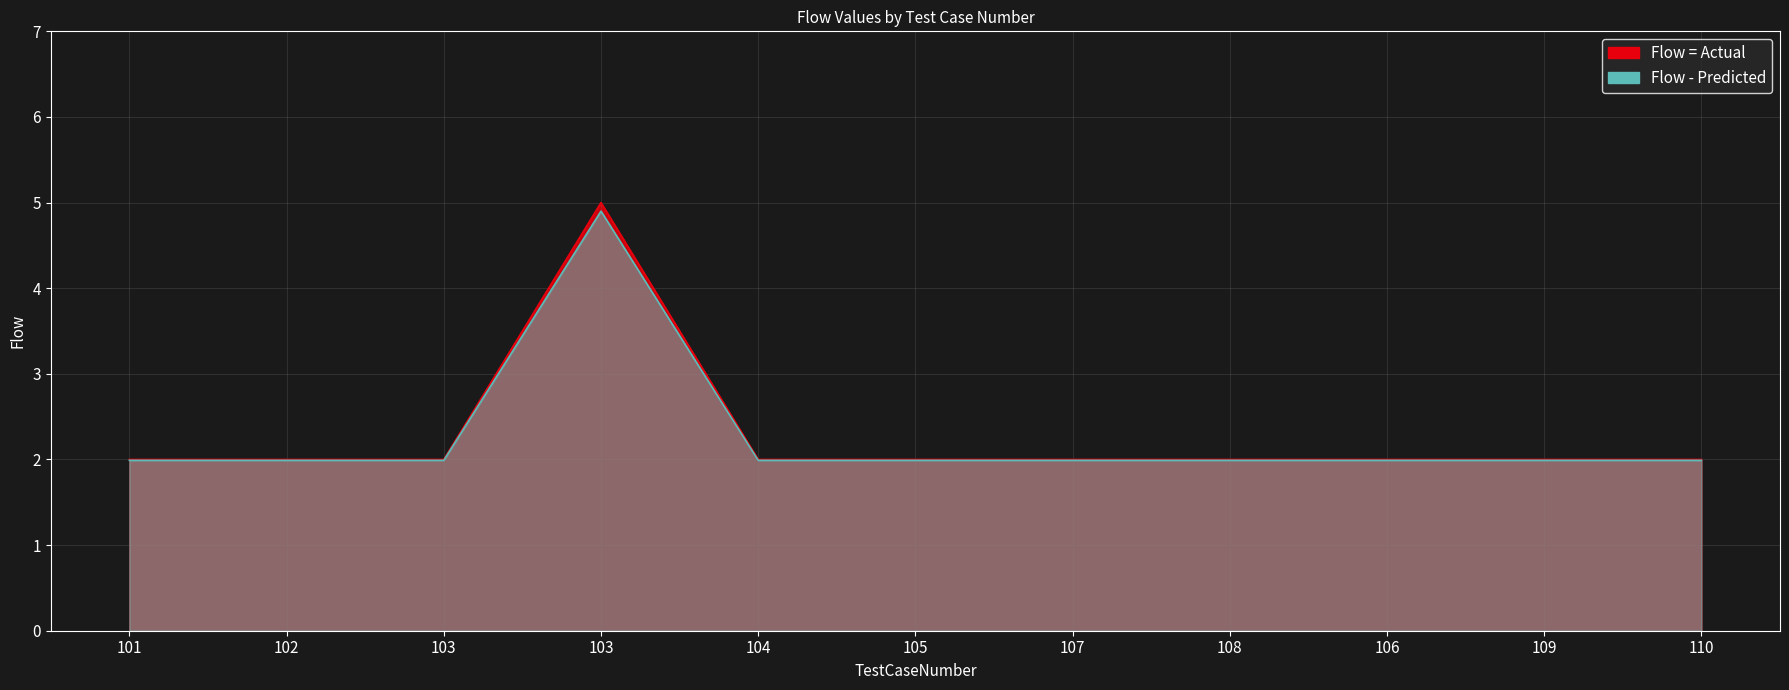

Reading right to left, transcribe all the data shown in this chart.

2	2	2	2	2	2	2	5	2	2	2